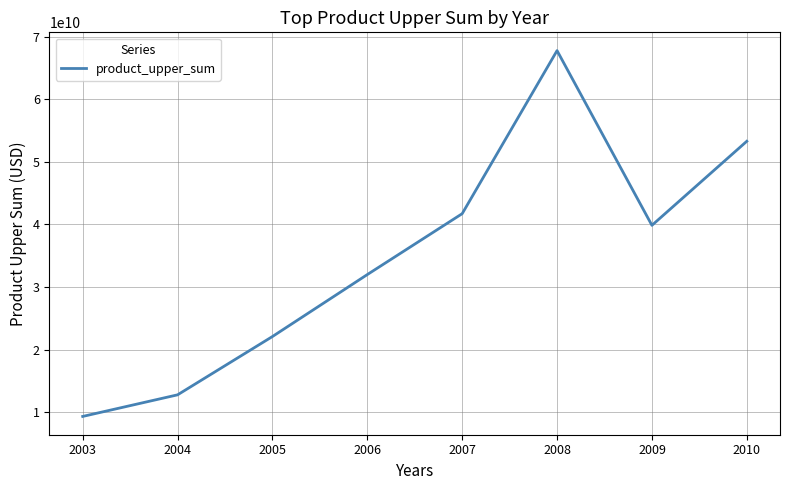

What is the change in value from 2003 to 2010?

+43950118719.9